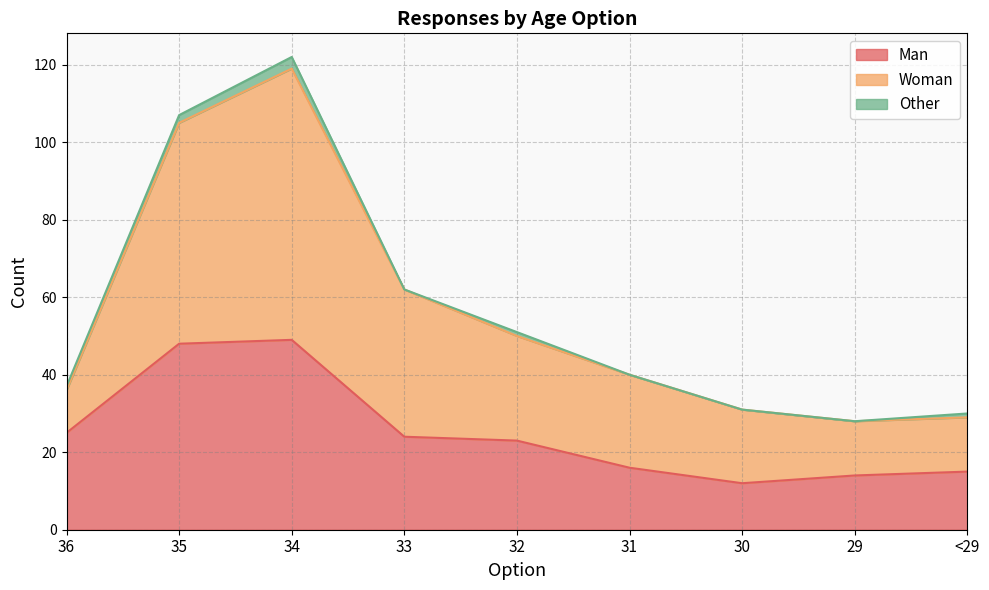

What value does the Man series have at 31, to the nearest 10?

20